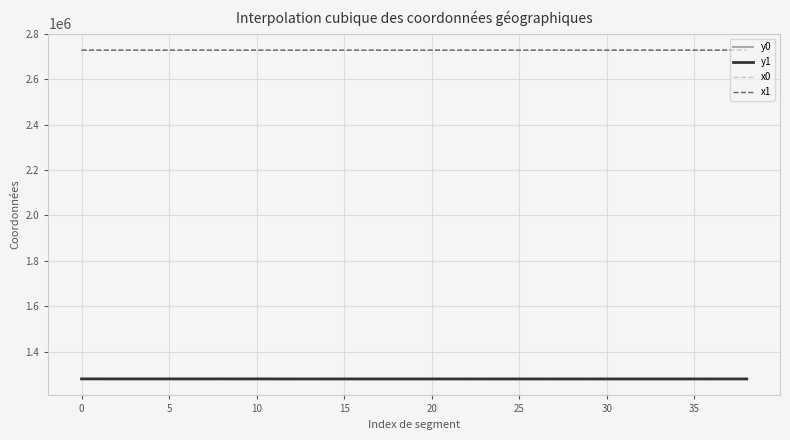

True or false: y1 and x1 cross at least once.

False